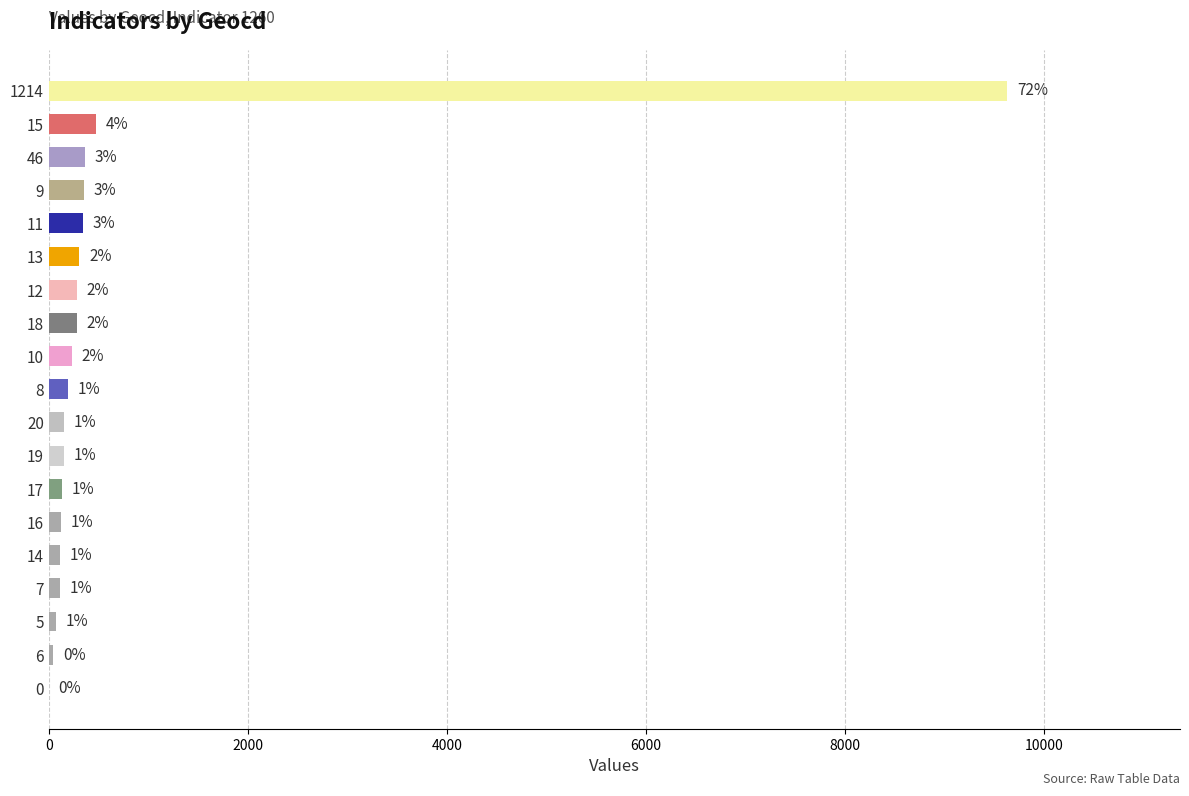

Are the bars horizontal?

Yes